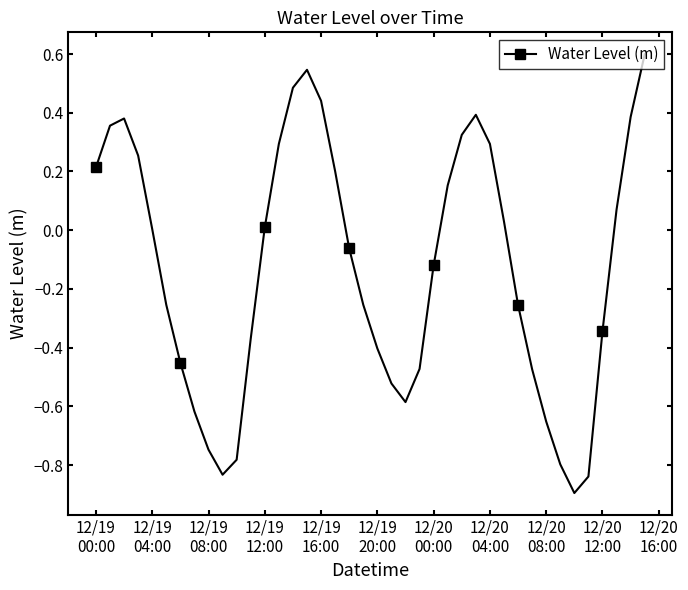

True or false: the data has more than 2 interior local peaks.

True